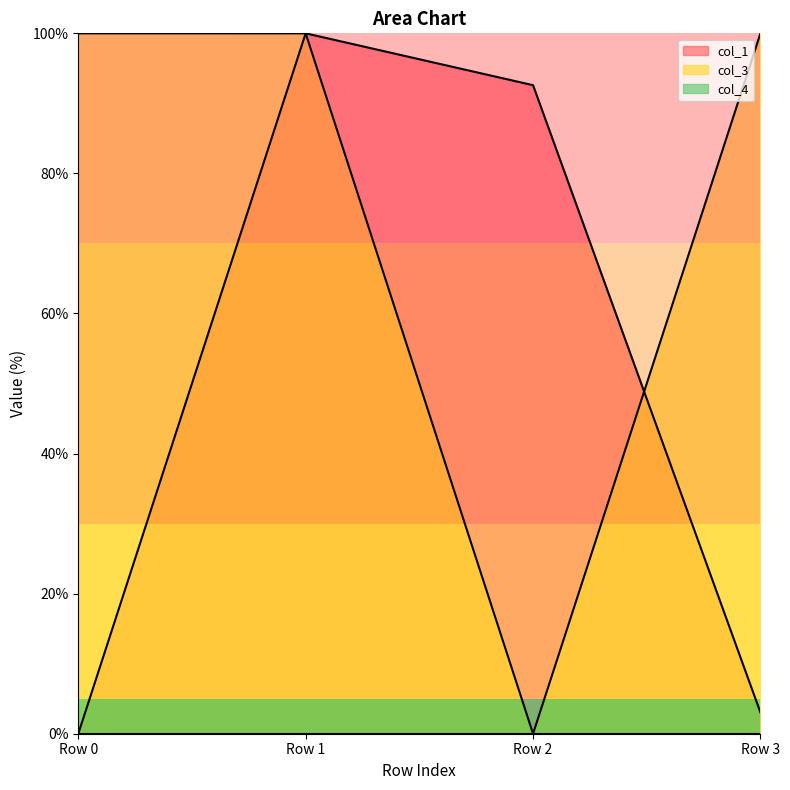

What is the value of the col_3 point at the 4th from the left?

100.0